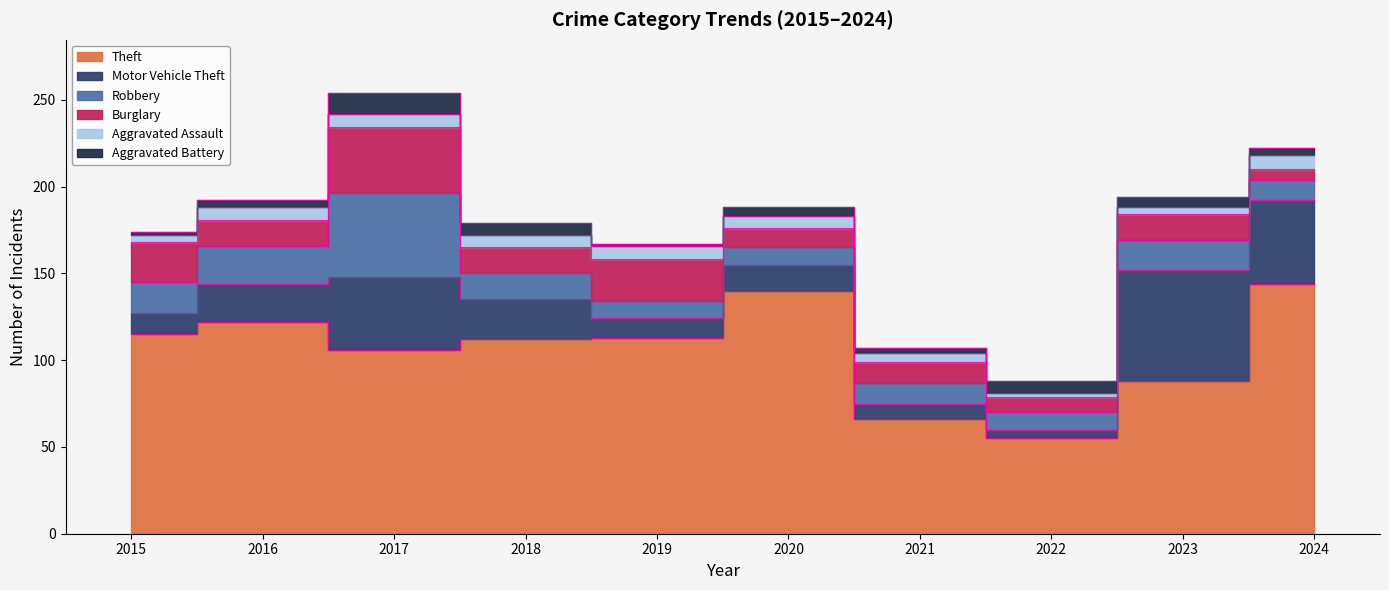

What is the sum of the Aggravated Assault values at 2020 and 2015?

11